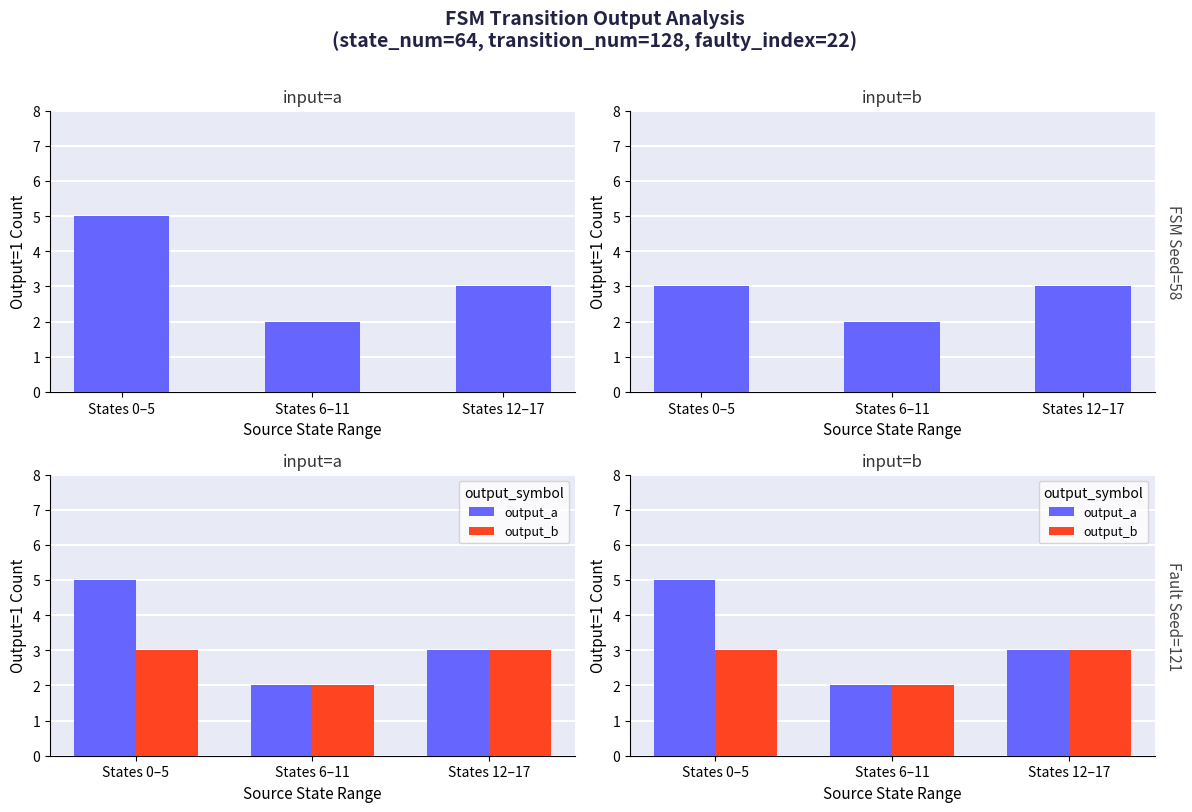

What is the sum of all output_a values?

10